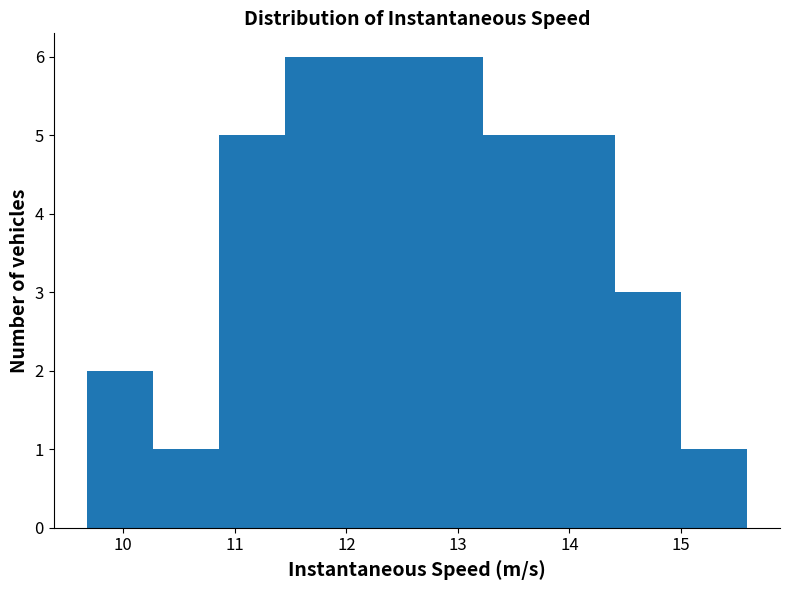

Reading left to right, list every bar in this chart as the range it spans on the x-axis followed by its height. Neither the bar edges nor the heights are printed on the chart, so give them approximately, as read against the axes.

9.7 to 10.3: 2
10.3 to 10.9: 1
10.9 to 11.4: 5
11.4 to 12.0: 6
12.0 to 12.6: 6
12.6 to 13.2: 6
13.2 to 13.8: 5
13.8 to 14.4: 5
14.4 to 15.0: 3
15.0 to 15.6: 1